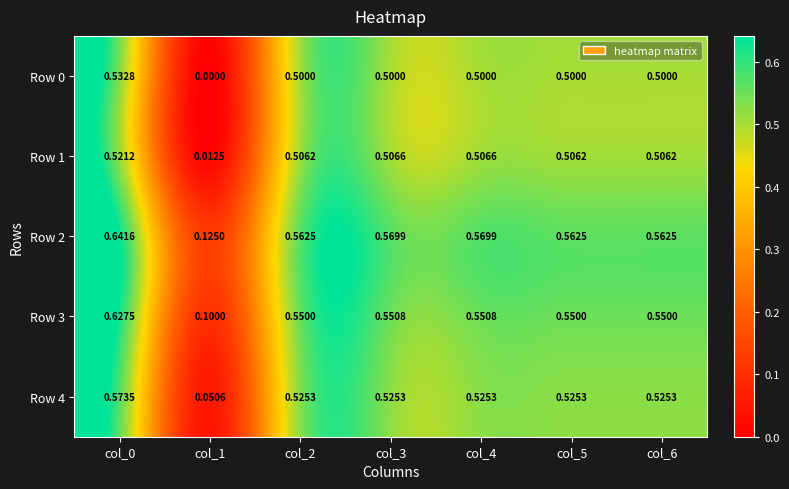

How many categories are shown in the chart?

7